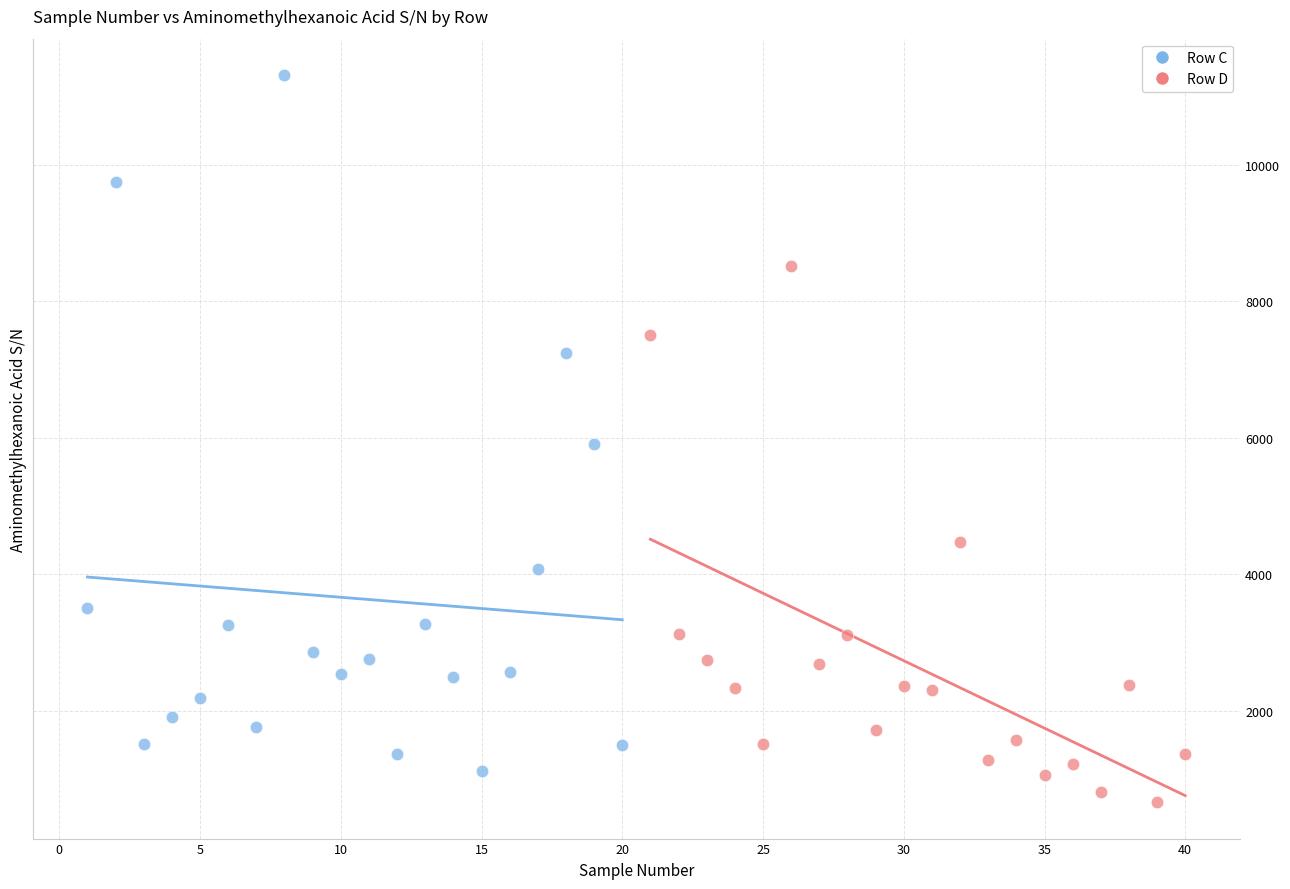

Which series contains the highest Y value?

Row C